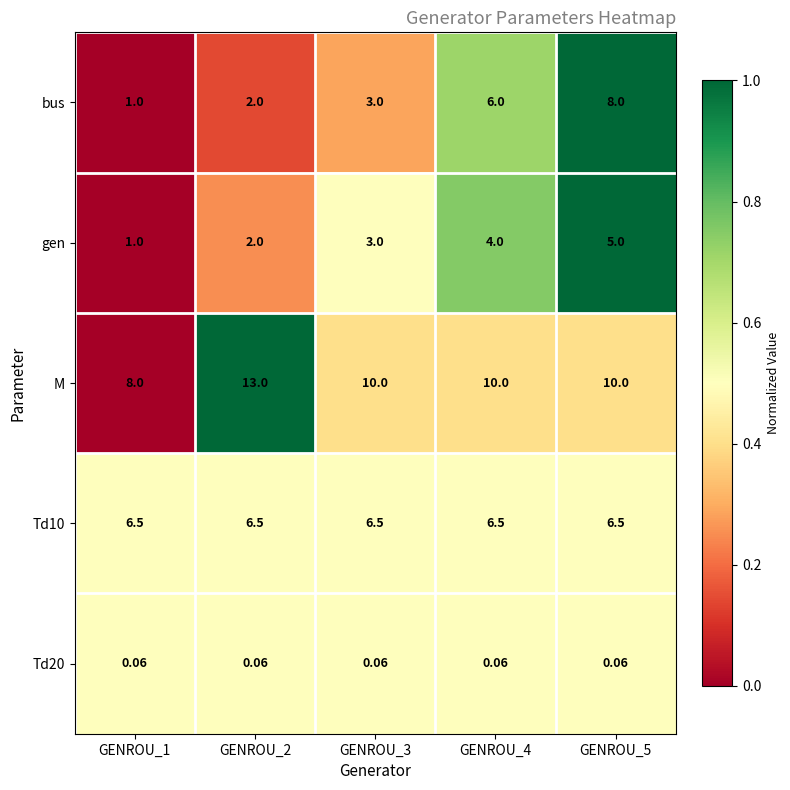

Which series changed the most between GENROU_2 and GENROU_3?

M